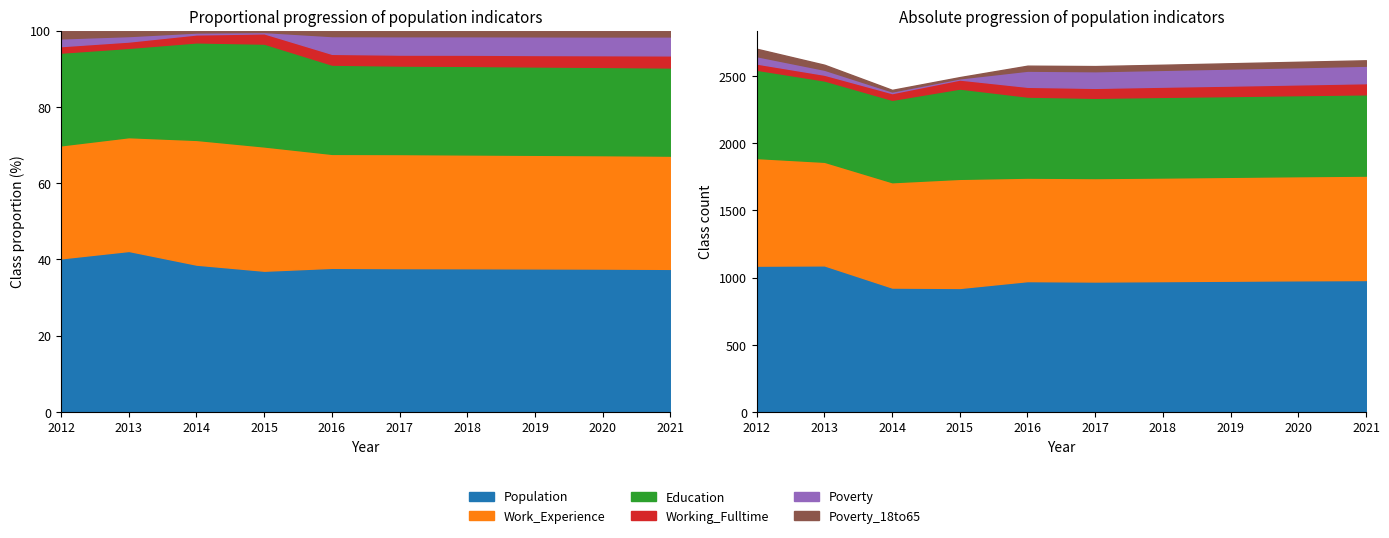

Reading right to left, list all the values displayed in this chart.

Poverty: 2021=130	2020=128	2019=127	2018=125	2017=124	2016=120	2015=9	2014=12	2013=37	2012=55
Working_Fulltime: 2021=83	2020=80	2019=78	2018=76	2017=74	2016=73	2015=67	2014=50	2013=43	2012=46
Education: 2021=605	2020=603	2019=601	2018=600	2017=597	2016=603	2015=672	2014=613	2013=605	2012=657
Work_Experience: 2021=777	2020=775	2019=773	2018=771	2017=770	2016=770	2015=812	2014=784	2013=771	2012=801
Poverty_18to65: 2021=40	2020=40	2019=39	2018=38	2017=38	2016=37	2015=9	2014=12	2013=37	2012=55
Population: 2021=982	2020=980	2019=977	2018=974	2017=971	2016=974	2015=923	2014=926	2013=1091	2012=1089